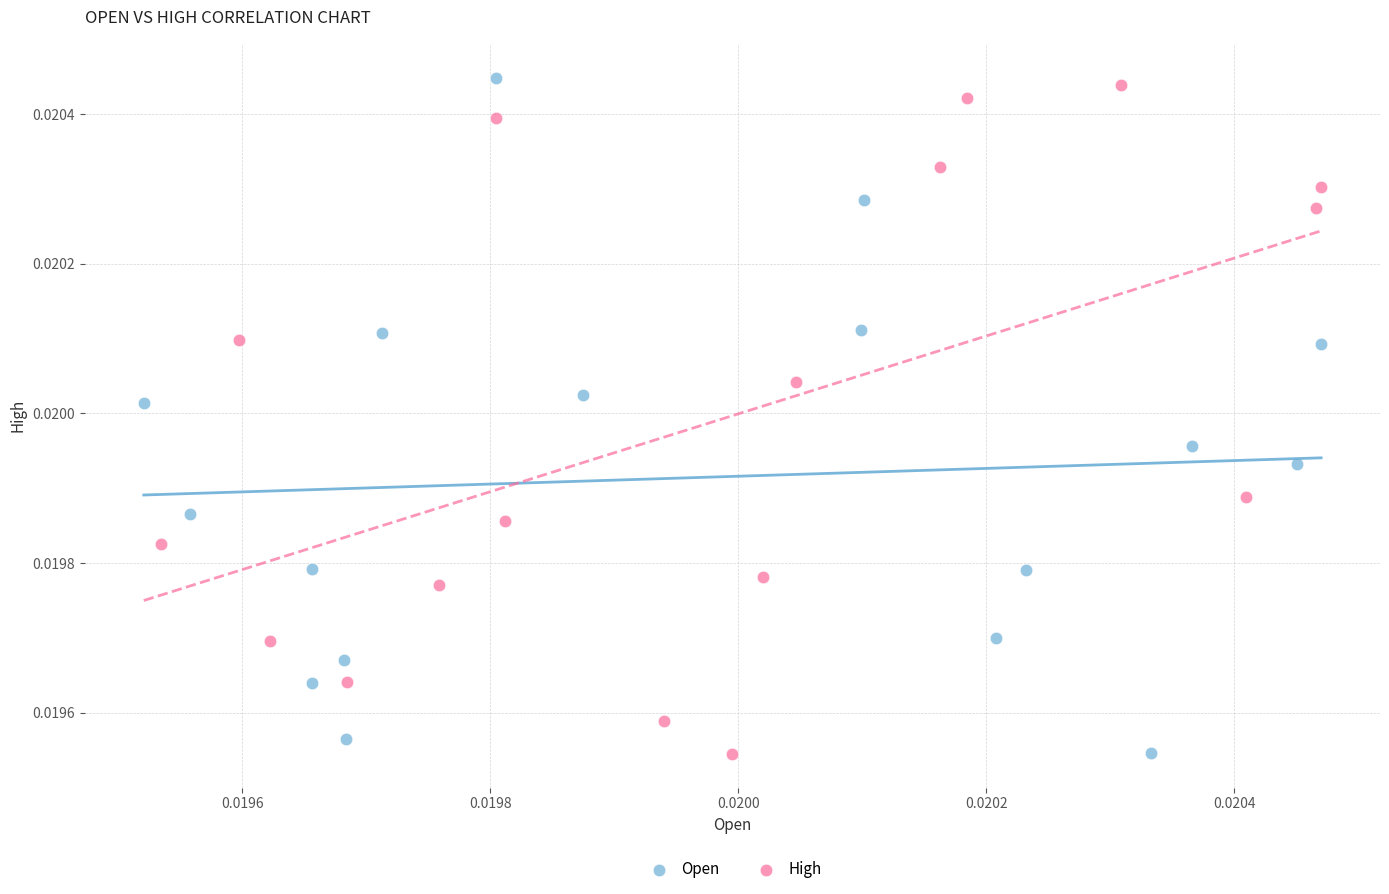

What are all the series names shown in the legend?

Open, High